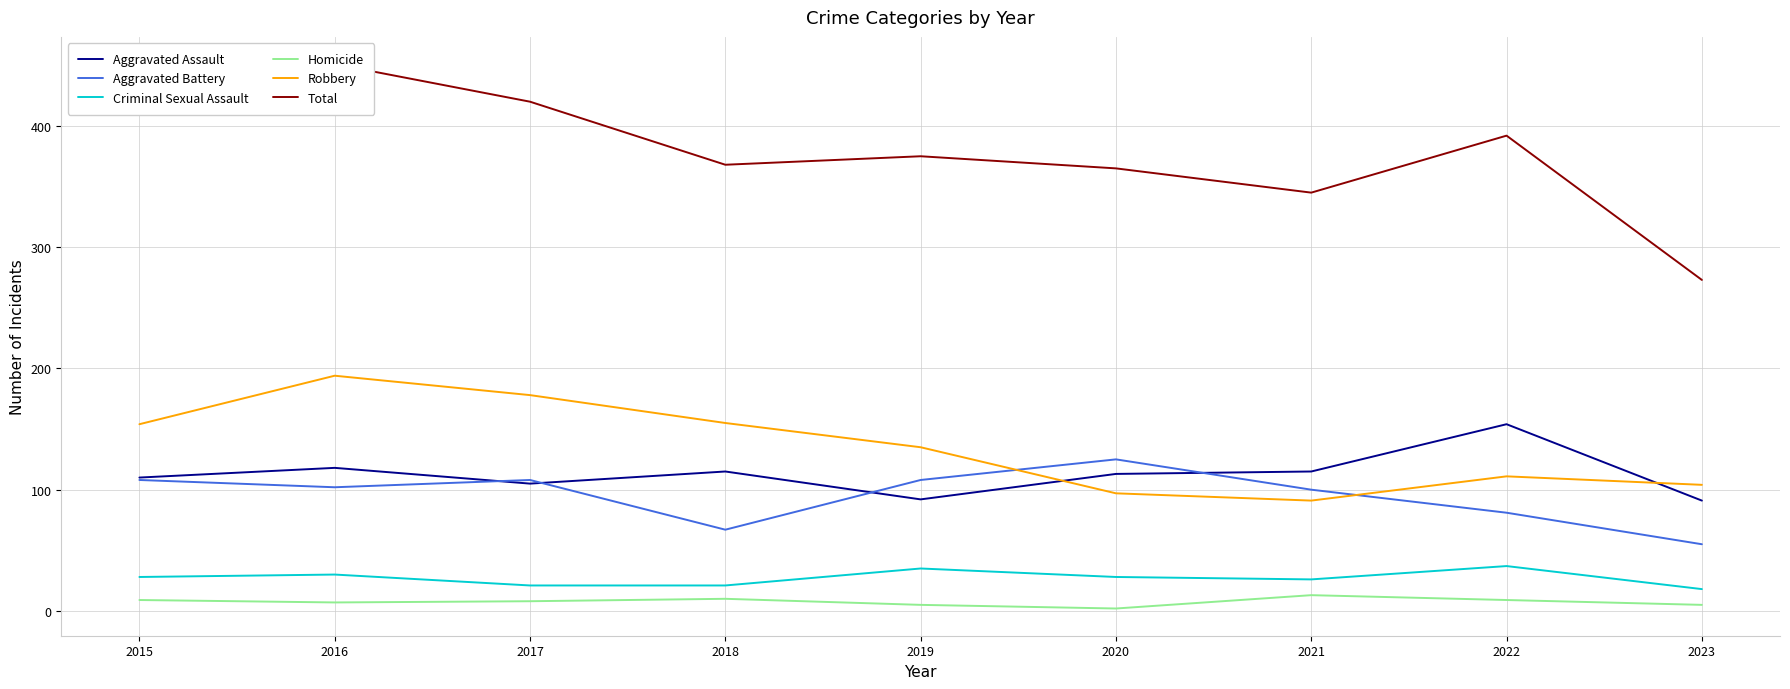

What is the sum of all Robbery values?

1219